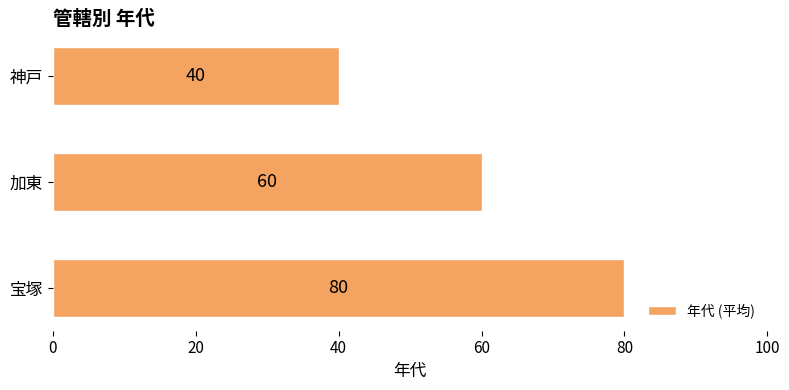

What is the difference between the maximum and minimum values?

40